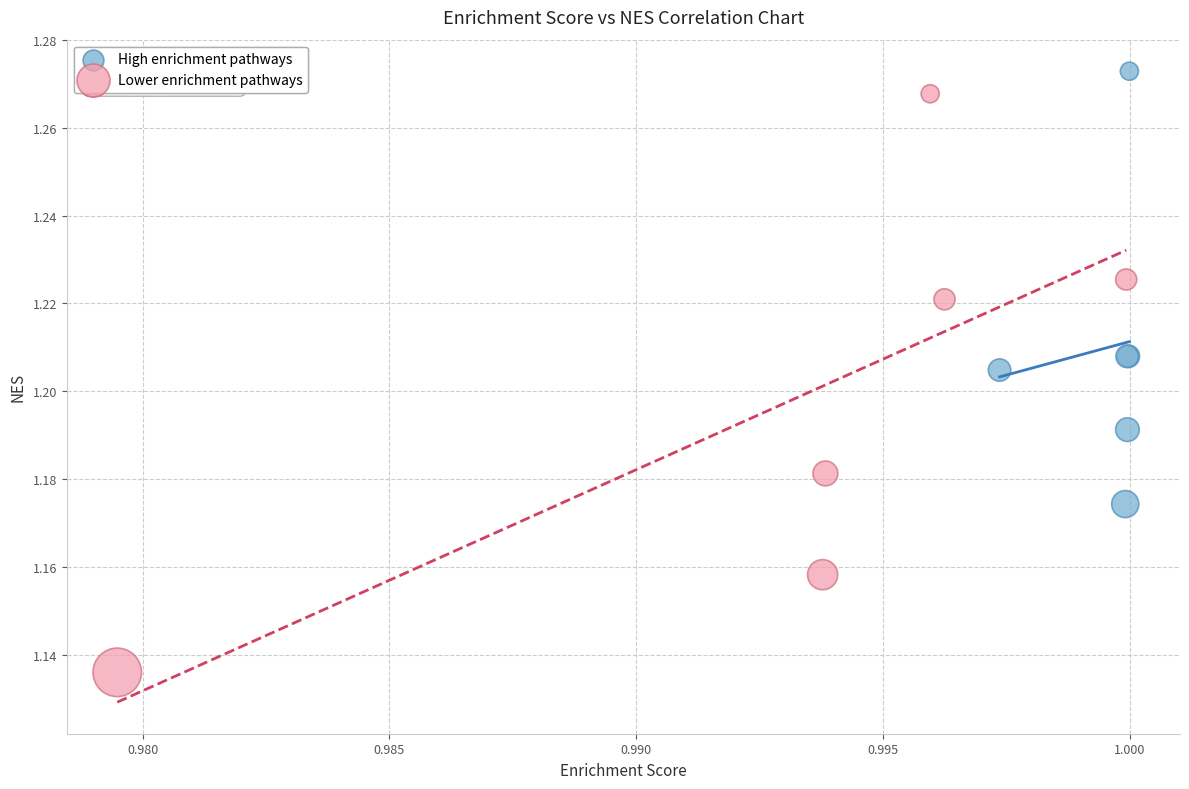

Which series has the largest Y range (max minus min)?

Lower enrichment pathways